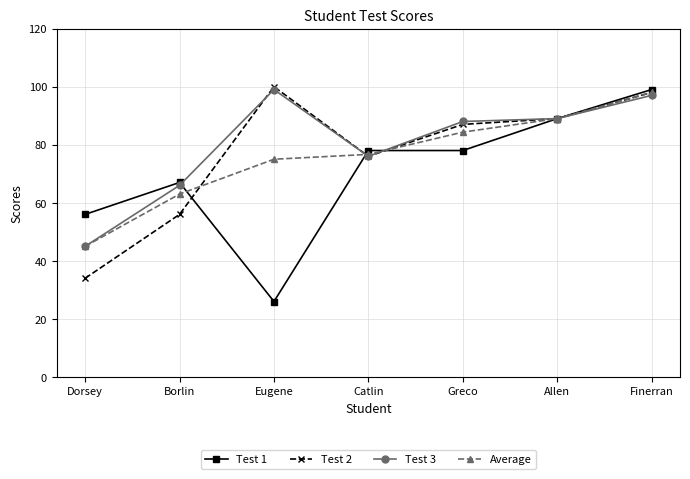

At which category does Test 2 reach its first local valley?

Catlin